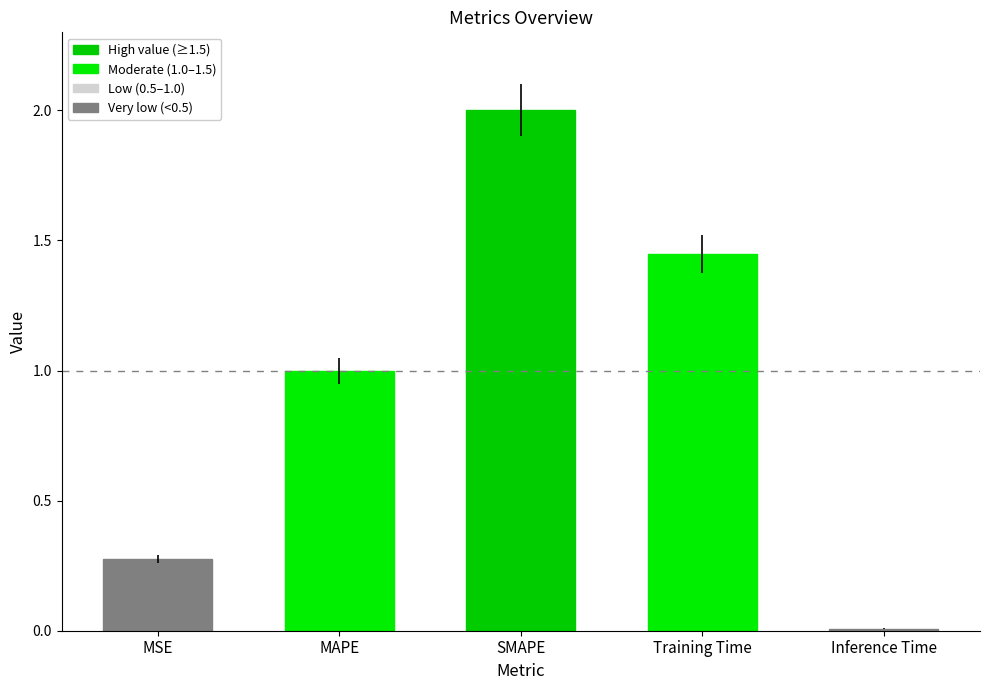

What is the label of the 3rd bar from the left?

SMAPE